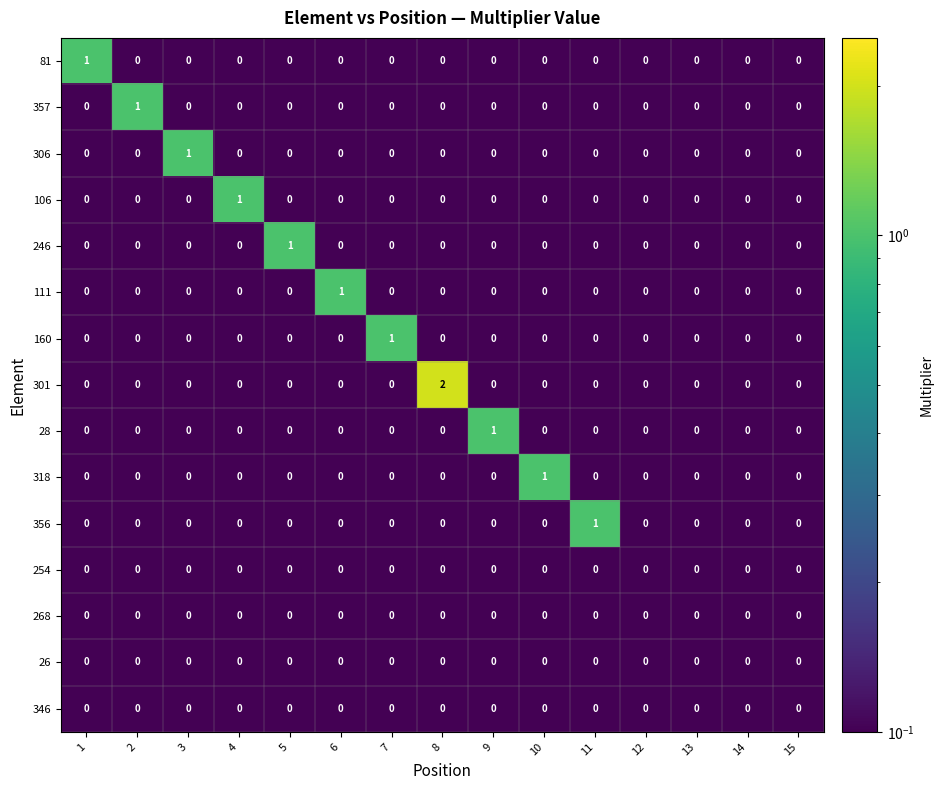

Is it true that 301 equals 1 at 9?

False